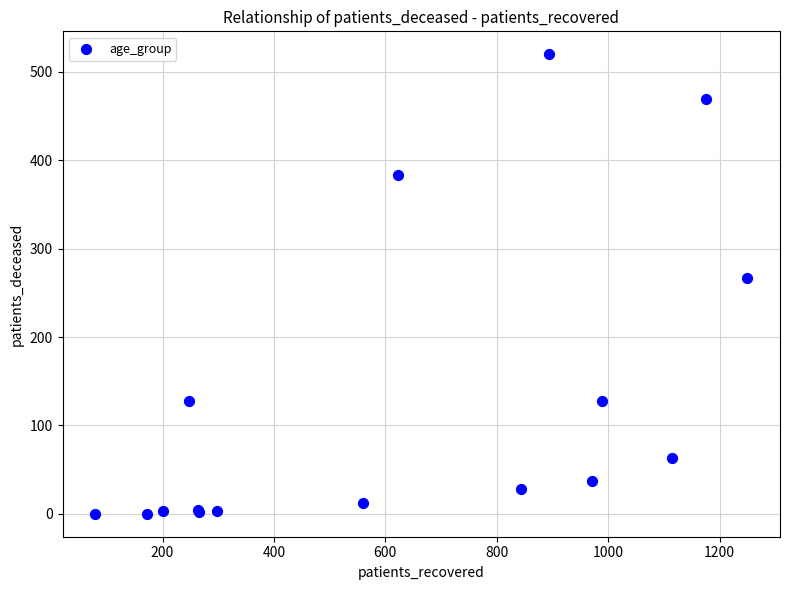

What Y value in the scatter plot is closest to 260?

267